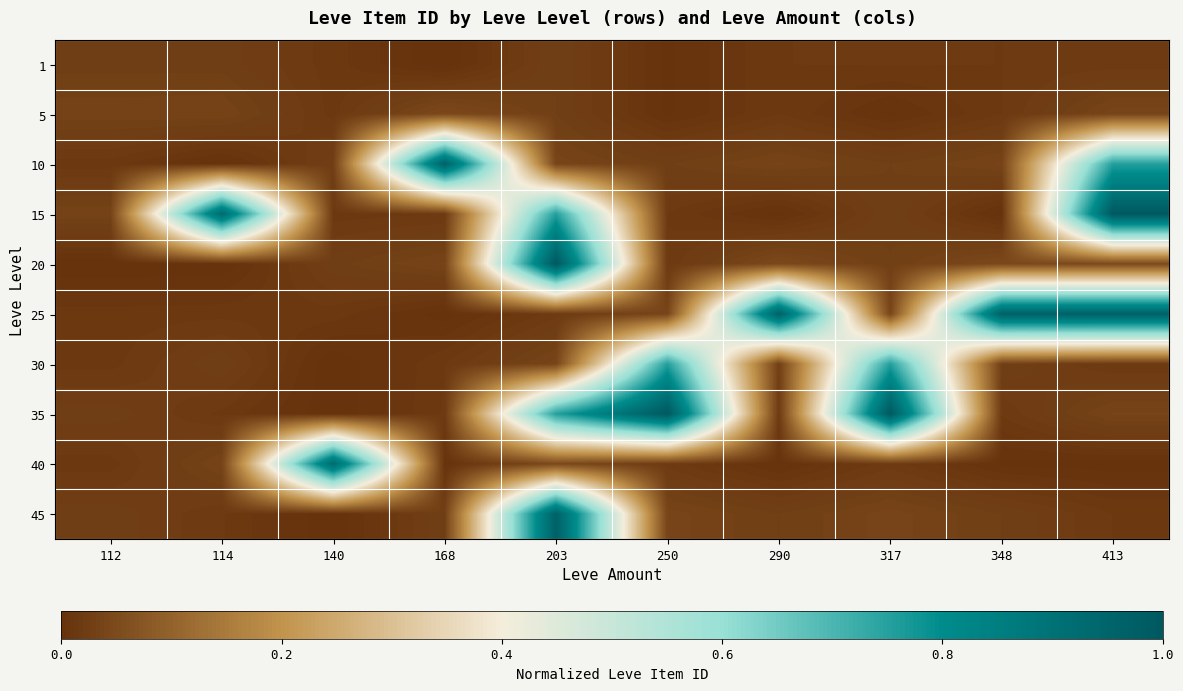

What is the total value across all series at 250?

1.9